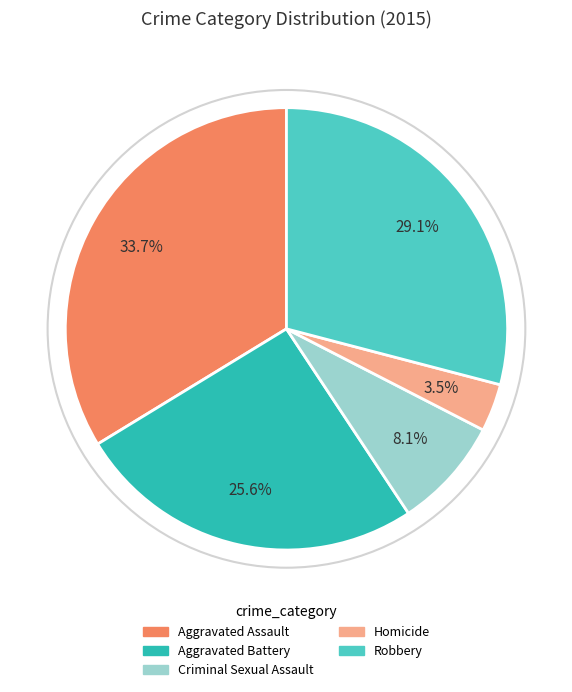

Which has a higher value, Criminal Sexual Assault or Aggravated Assault?

Aggravated Assault